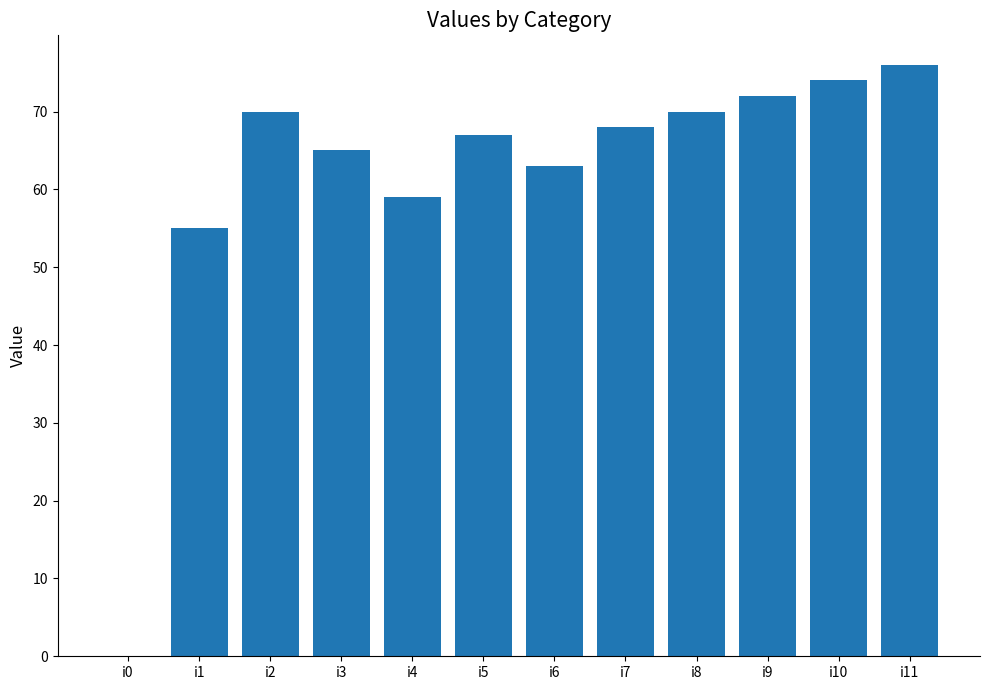

The value at i4 is 59. True or false?

True